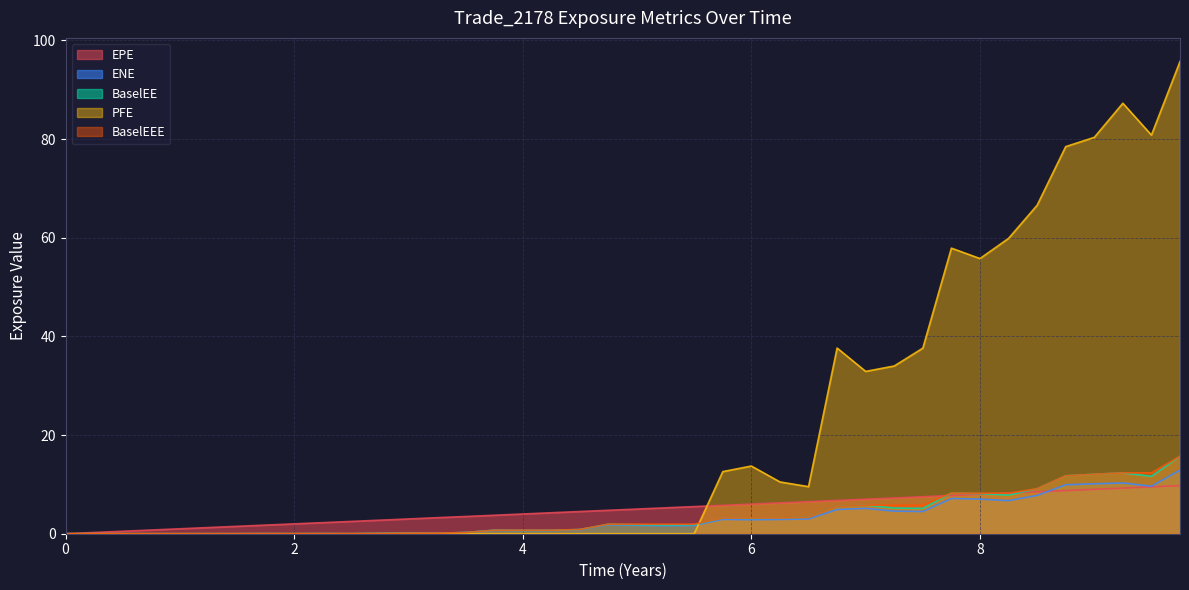

Reading left to right, what are all the values shown in this chart?

EPE: 0.0	0.3	0.5	0.7	1.0	1.2	1.5	1.7	2.0	2.2	2.5	2.7	3.0	3.3	3.5	3.7	4.0	4.3	4.5	4.7	5.0	5.3	5.5	5.7	6.0	6.2	6.5	6.7	7.0	7.2	7.5	7.7	8.0	8.2	8.5	8.7	9.0	9.3	9.5	9.7
ENE: 0.0	0.0	0.0	0.0	0.0	0.0	0.0	0.0	0.0	0.0	0.0	0.1	0.1	0.1	0.2	0.7	0.6	0.7	0.8	1.8	1.7	1.6	1.7	2.9	2.8	2.9	3.0	4.9	5.1	4.6	4.5	7.1	7.0	6.7	7.8	9.9	10.1	10.3	9.6	12.9
BaselEE: 0.0	0.0	0.0	0.0	0.0	0.0	0.0	0.0	0.0	0.0	0.0	0.1	0.1	0.1	0.3	0.7	0.7	0.7	0.9	1.9	1.8	1.8	1.8	3.2	3.1	3.2	3.3	5.5	5.8	5.2	5.1	8.2	8.1	7.8	9.1	11.7	12.1	12.3	11.6	15.7
PFE: 0.0	0.0	0.0	0.0	0.0	0.0	0.0	0.0	0.0	0.0	0.0	0.0	0.0	0.0	0.0	0.0	0.0	0.0	0.0	0.0	0.0	0.0	0.0	12.6	13.7	10.5	9.5	37.6	32.9	34.0	37.6	57.9	55.8	59.9	66.6	78.5	80.4	87.3	80.8	95.7
BaselEEE: 0.0	0.0	0.0	0.0	0.0	0.0	0.0	0.0	0.0	0.0	0.0	0.1	0.1	0.1	0.3	0.7	0.7	0.7	0.9	1.9	1.9	1.9	1.9	3.2	3.2	3.2	3.3	5.5	5.8	5.8	5.8	8.2	8.2	8.2	9.1	11.7	12.1	12.3	12.3	15.7